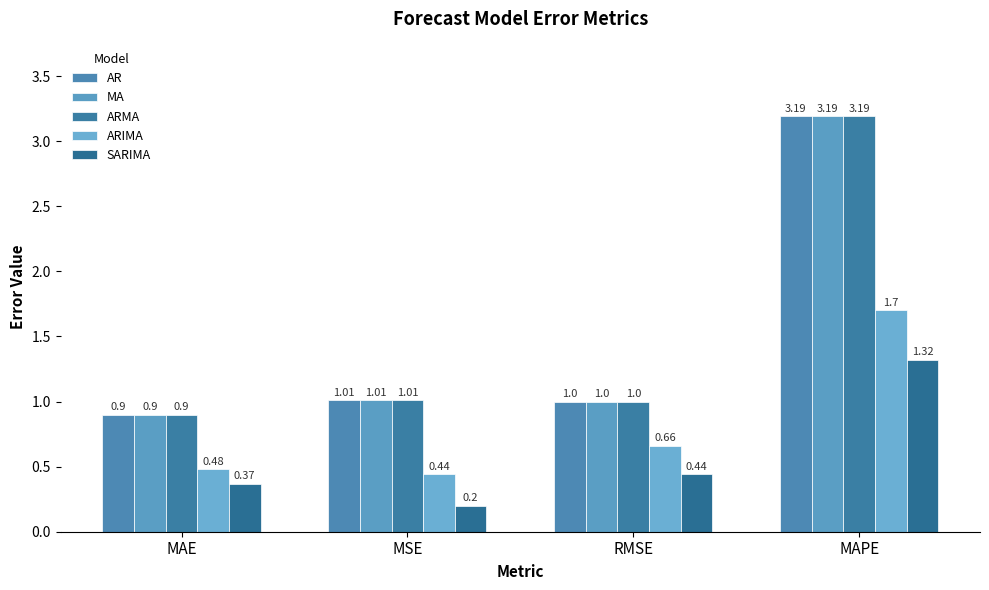

What is the sum of the ARMA values at MAPE and MSE?

4.2